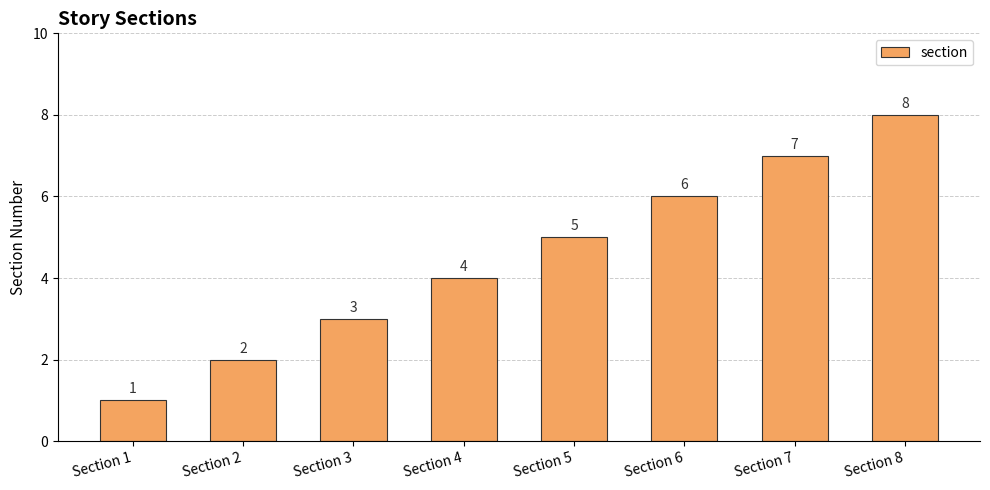

Is it true that the value at Section 3 is 1?

False